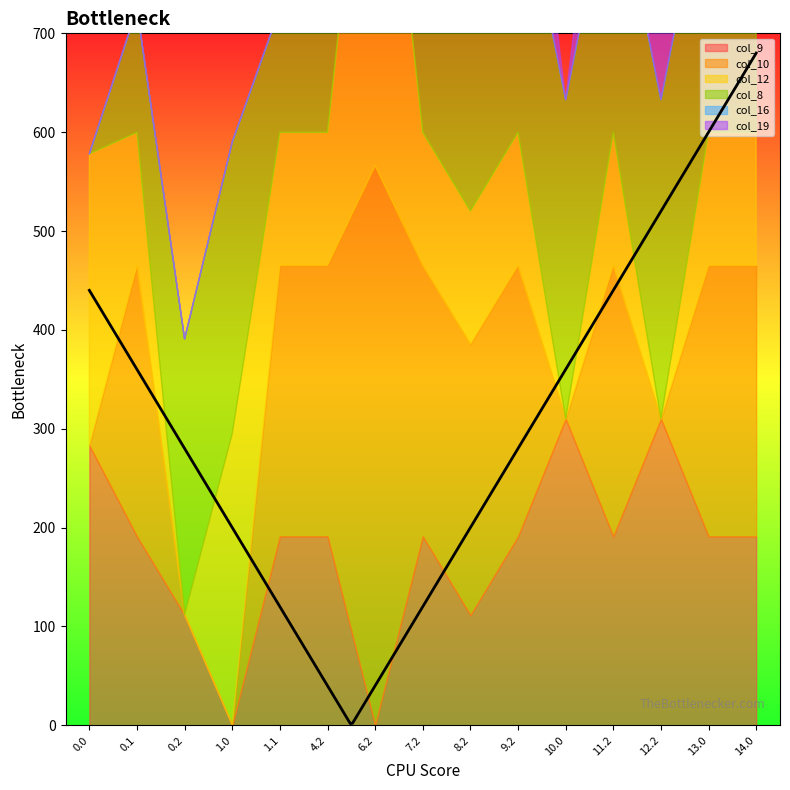

True or false: col_12 and col_16 intersect in this chart.

False